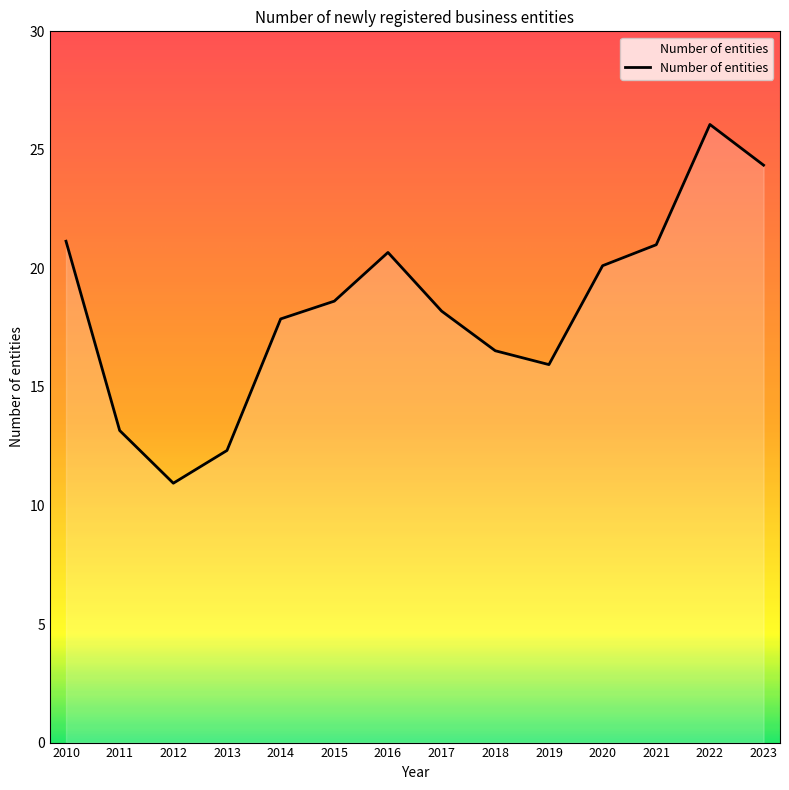

At which category does the chart reach its peak across all series?

2022